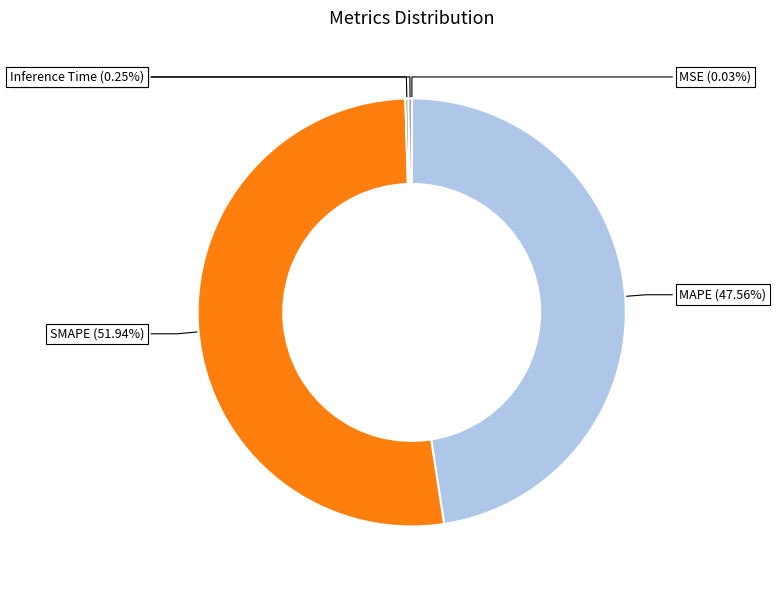

How many segments does this pie chart have?

5